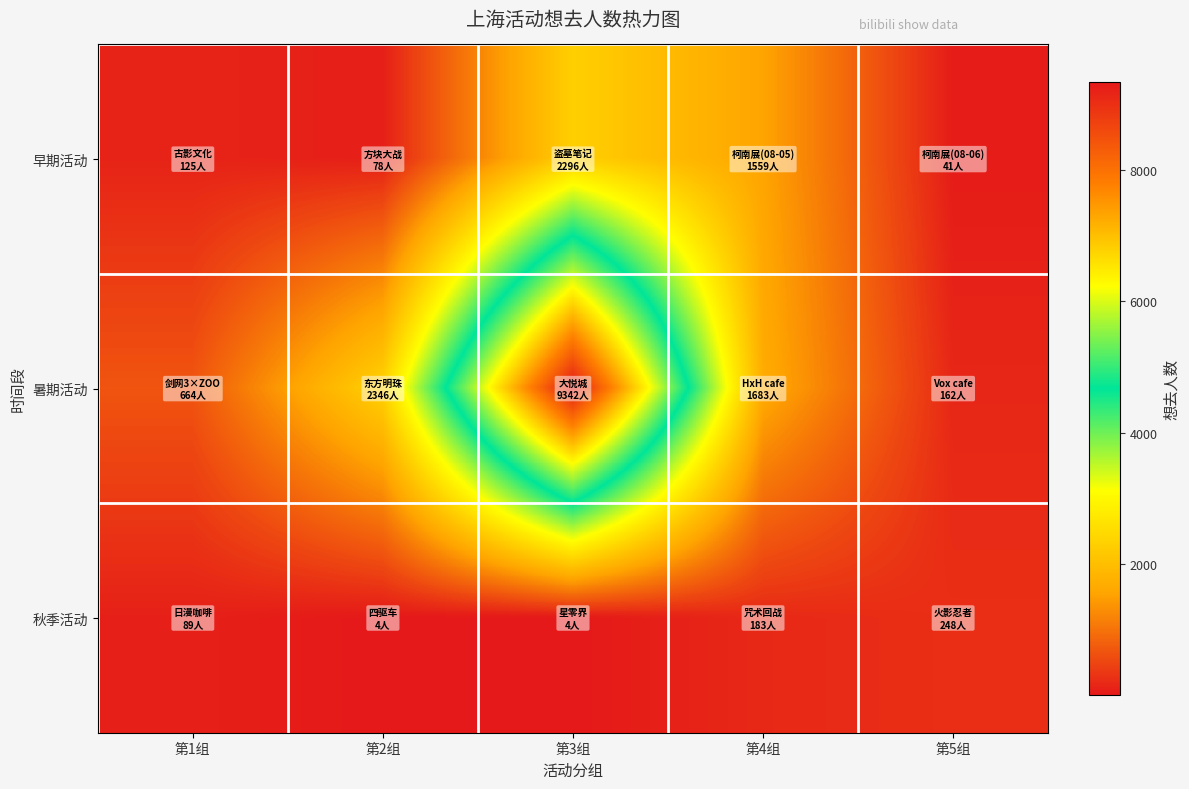

At how many categories does at least one series exceed 8455?

1